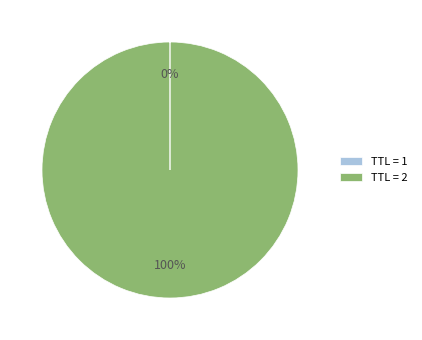

Does any single category account for the majority?

Yes